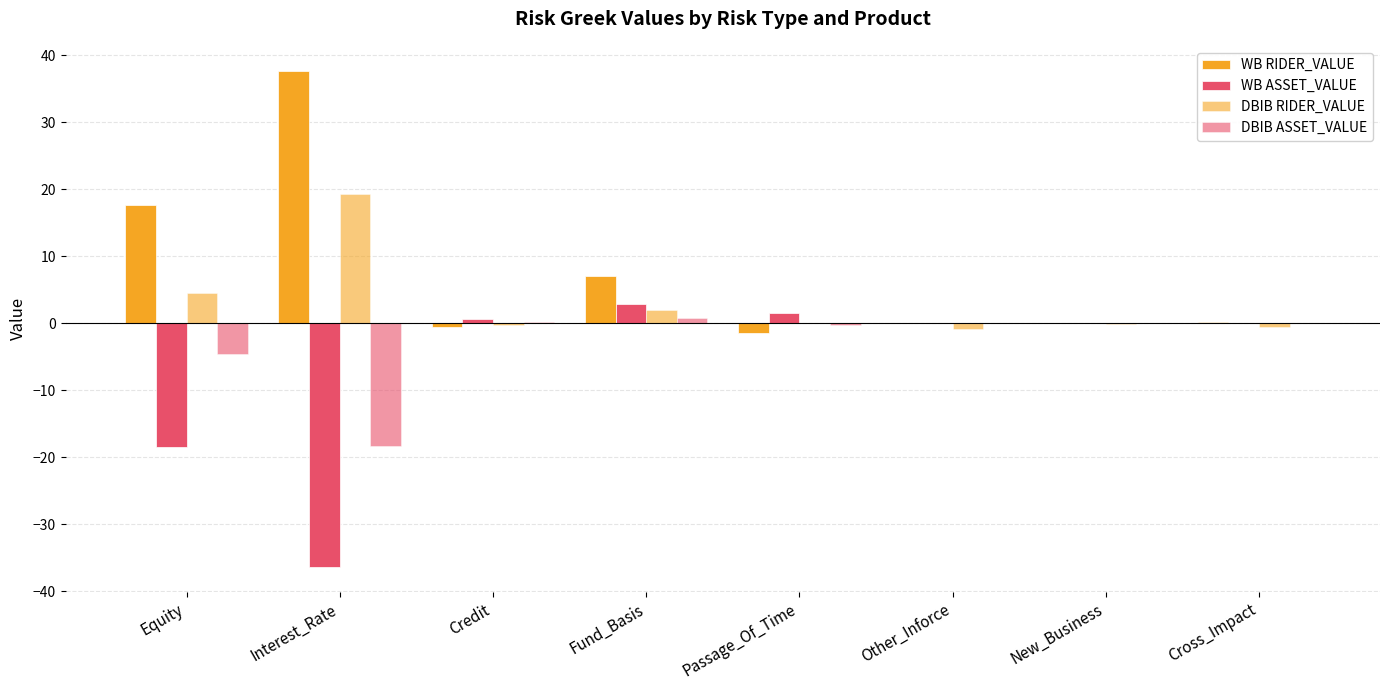

At which category is the sum across all series the highest?

Fund_Basis